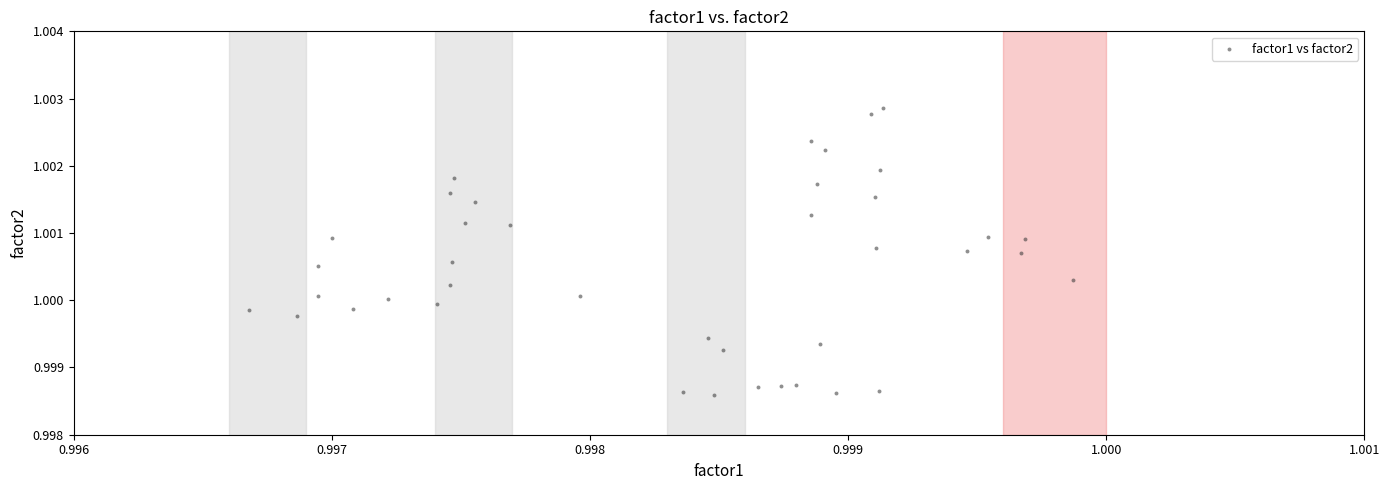

How many data points are displayed?

40